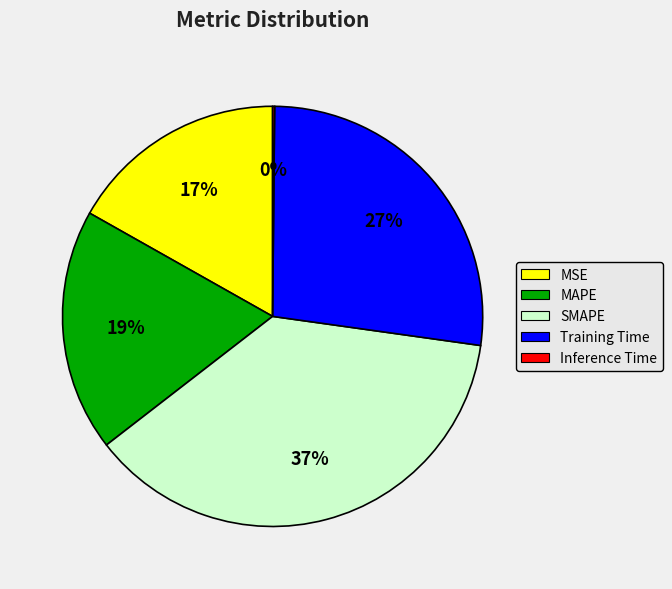

Is there a majority slice in this chart?

No